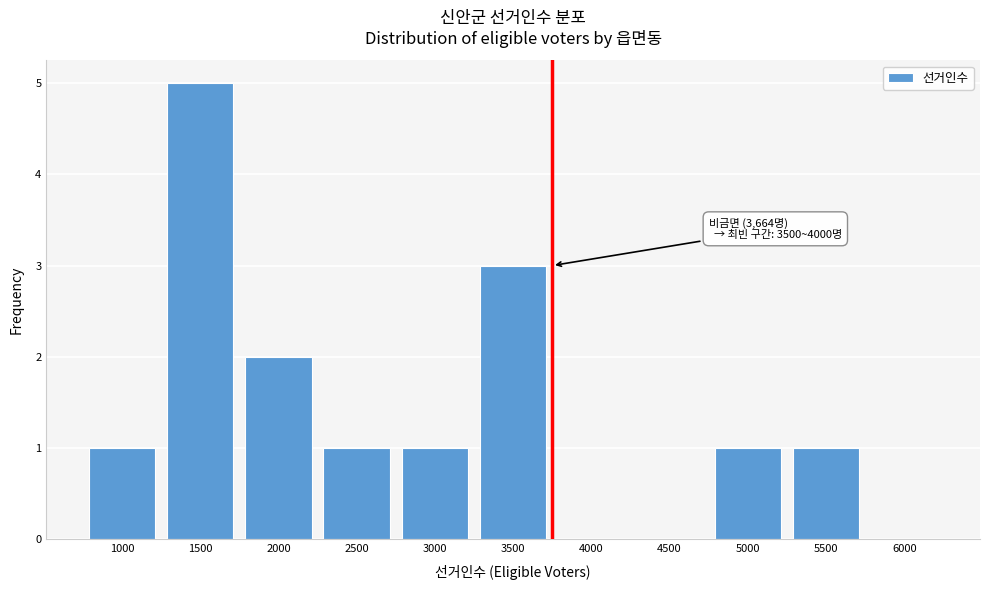

Reading left to right, list all the values displayed in this chart.

1000=1	1500=5	2000=2	2500=1	3000=1	3500=3	4000=0	4500=0	5000=1	5500=1	6000=0